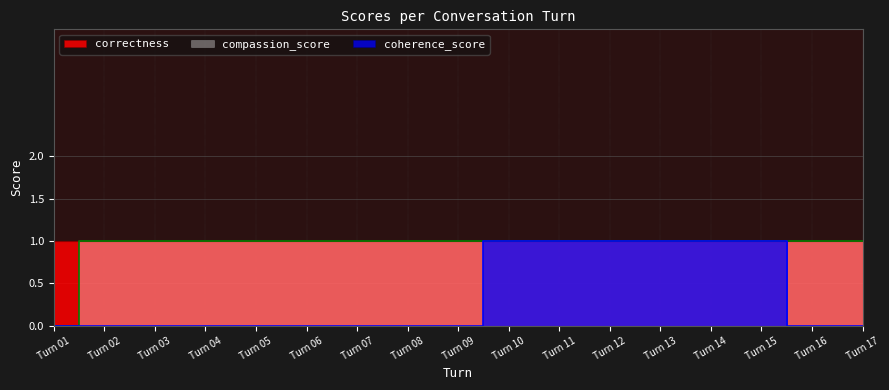

How many categories are shown in the chart?

17